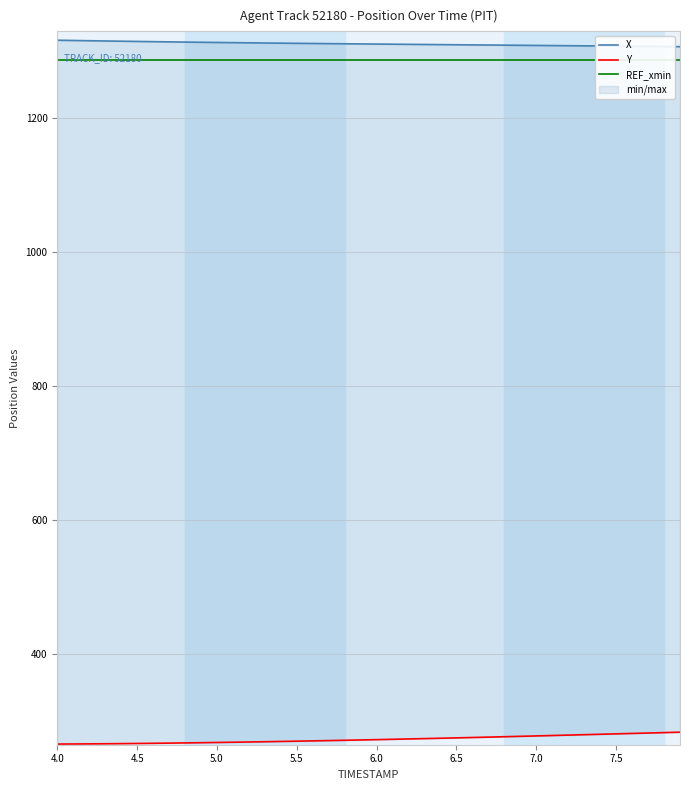

Reading right to left, what are all the values shown in this chart?

X: 1307.2	1307.4	1307.6	1307.8	1308.0	1308.2	1308.4	1308.6	1308.8	1309.0	1309.2	1309.4	1309.6	1309.8	1310.0	1310.2	1310.4	1310.6	1310.8	1311.0	1311.3	1311.5	1311.7	1311.9	1312.2	1312.4	1312.7	1312.9	1313.2	1313.5	1313.7	1314.0	1314.3	1314.7	1315.0	1315.3	1315.7	1316.0	1316.4	1316.8
Y: 283.7	283.1	282.5	281.8	281.2	280.6	280.0	279.4	278.7	278.1	277.5	276.9	276.4	275.8	275.2	274.7	274.1	273.6	273.1	272.6	272.1	271.6	271.2	270.7	270.3	269.9	269.5	269.1	268.7	268.4	268.0	267.7	267.4	267.1	266.9	266.6	266.4	266.2	266.1	266.0
REF_xmin: 1287.6	1287.6	1287.6	1287.6	1287.6	1287.6	1287.6	1287.6	1287.6	1287.6	1287.6	1287.6	1287.6	1287.6	1287.6	1287.6	1287.6	1287.6	1287.6	1287.6	1287.6	1287.6	1287.6	1287.6	1287.6	1287.6	1287.6	1287.6	1287.6	1287.6	1287.6	1287.6	1287.6	1287.6	1287.6	1287.6	1287.6	1287.6	1287.6	1287.6